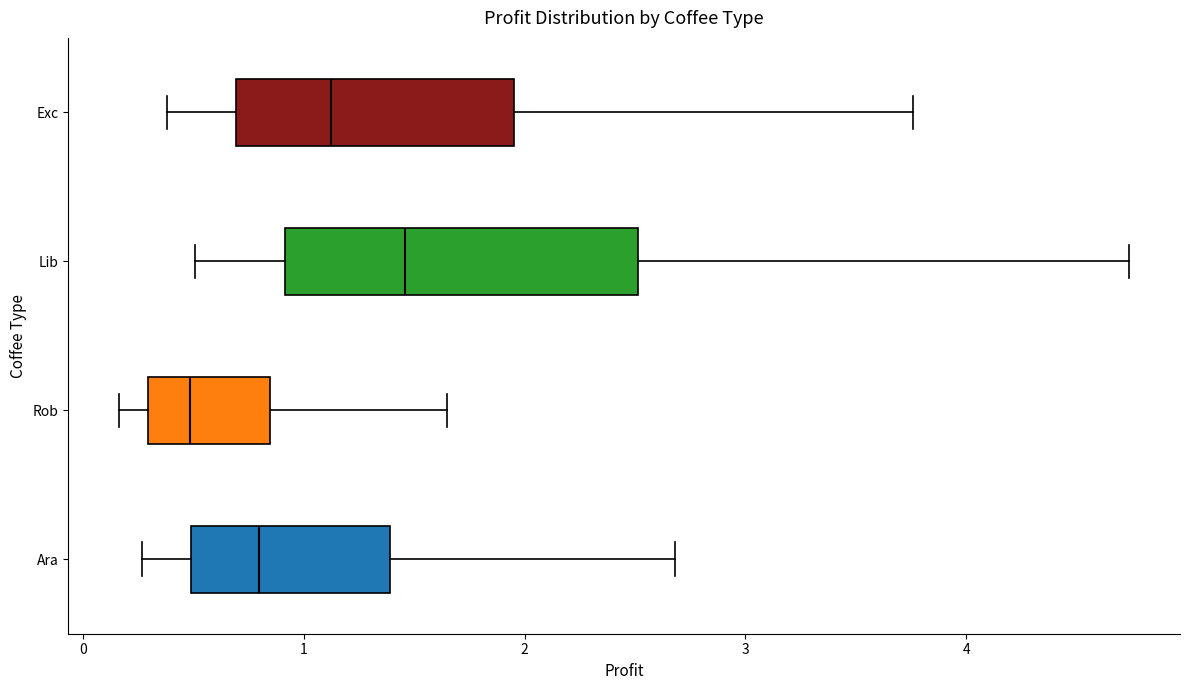

Which box's median line is the furthest to the left?

Rob